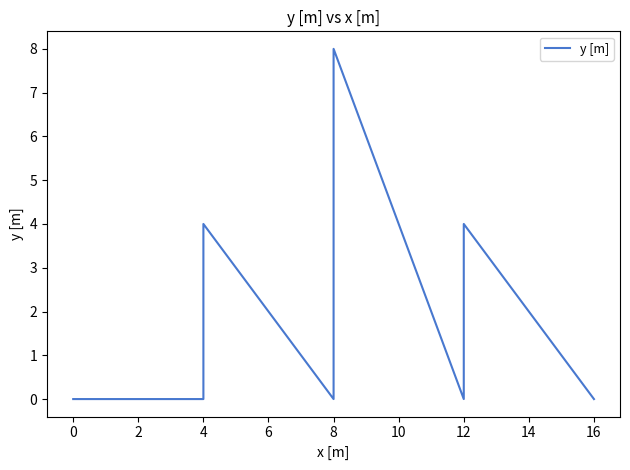

How many positive values are there?

4